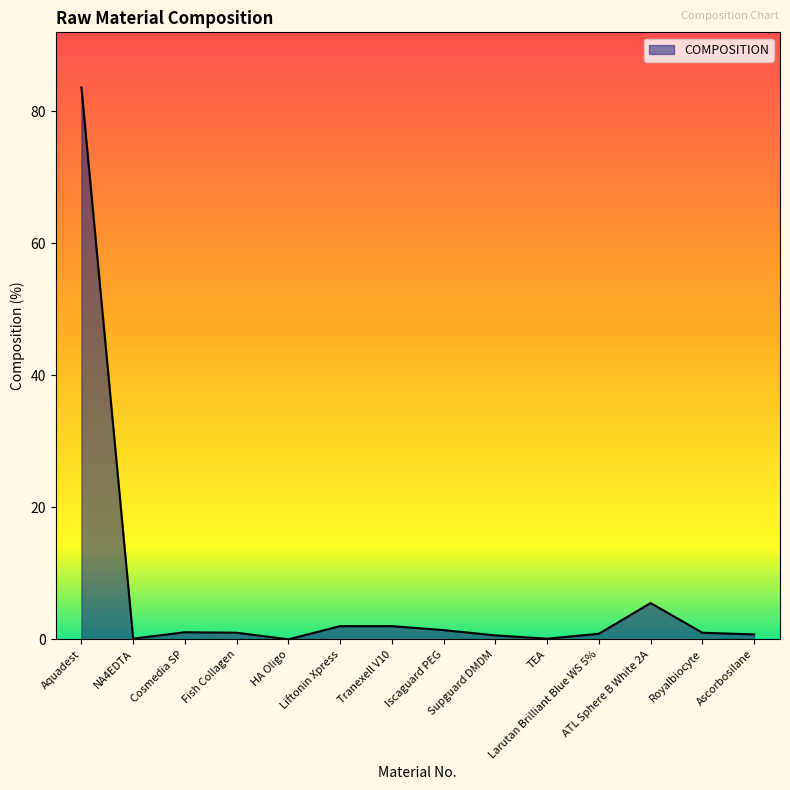

What is the greatest value displayed?

83.6